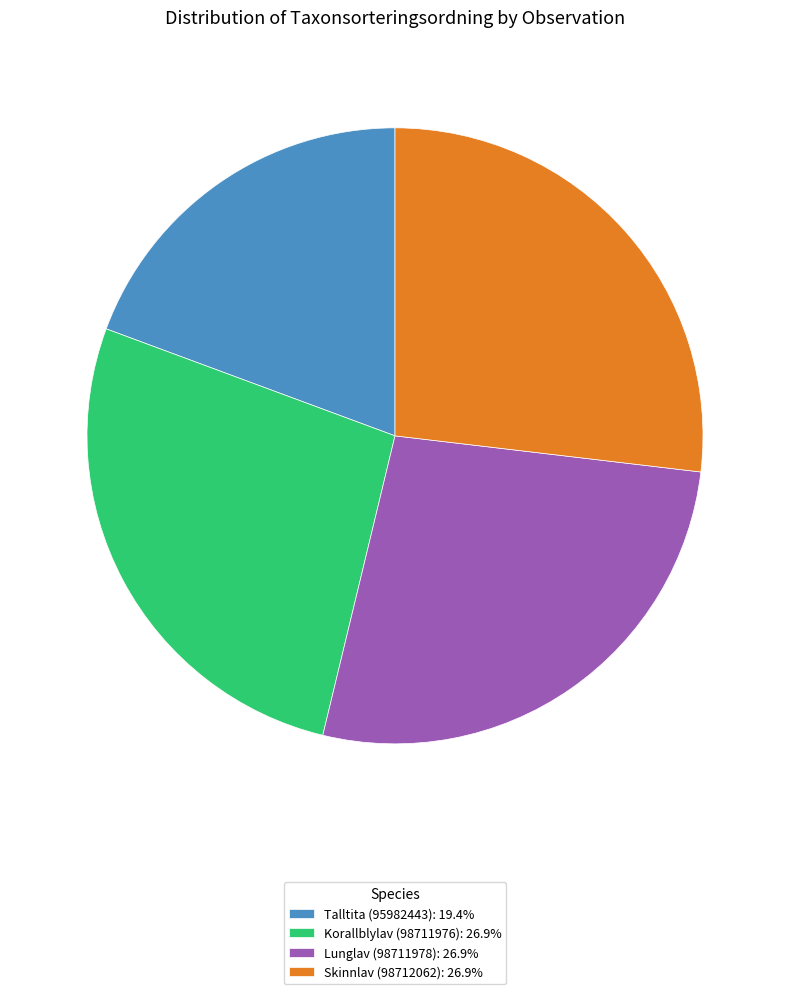

Is the sum of Talltita (95982443): 19.4% and Skinnlav (98712062): 26.9% greater than half?

No